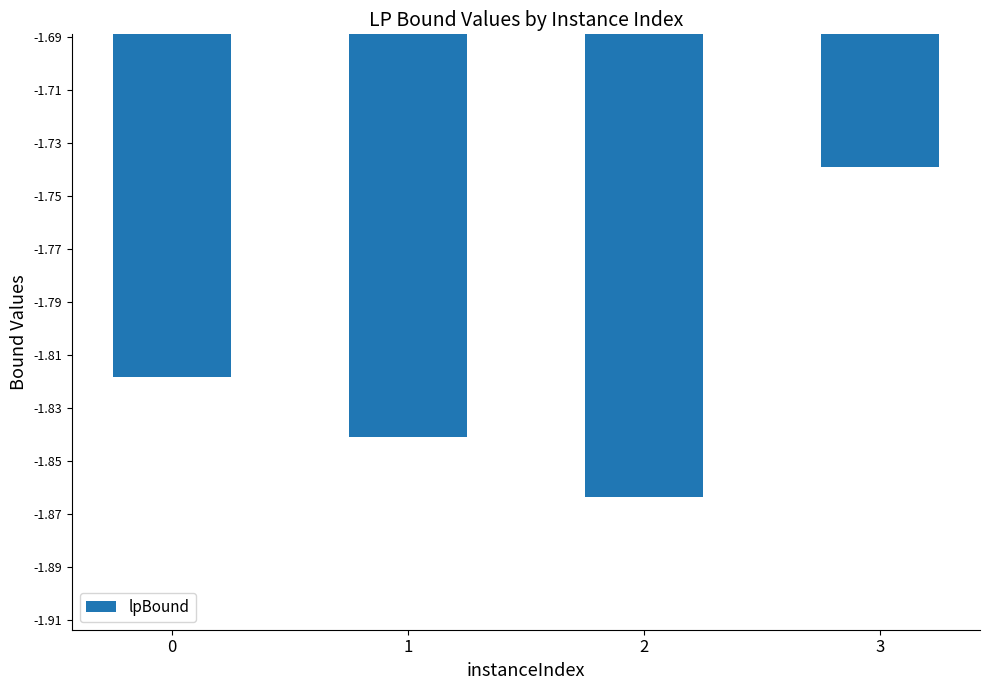

What is the sum of the values at 3 and 2?

-3.6